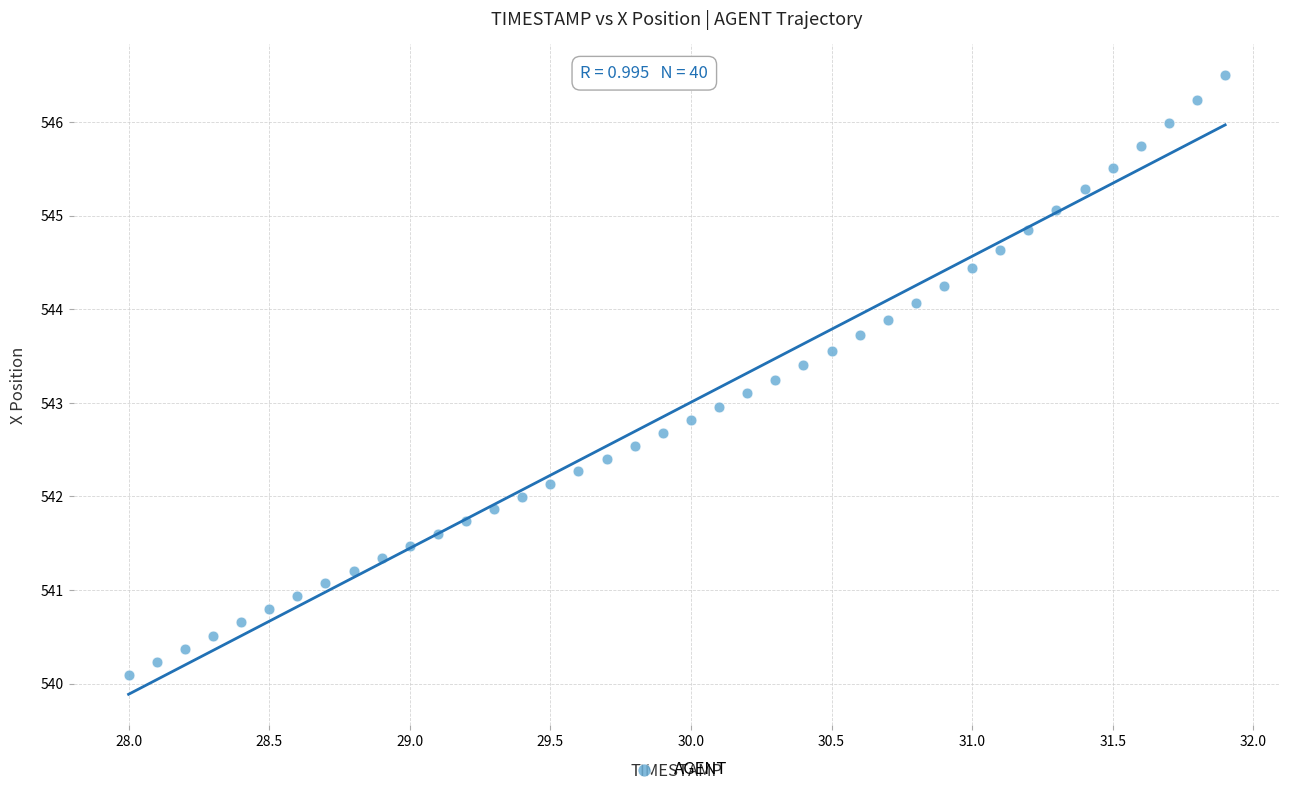

What is the range of Y values (max minus min)?

6.4